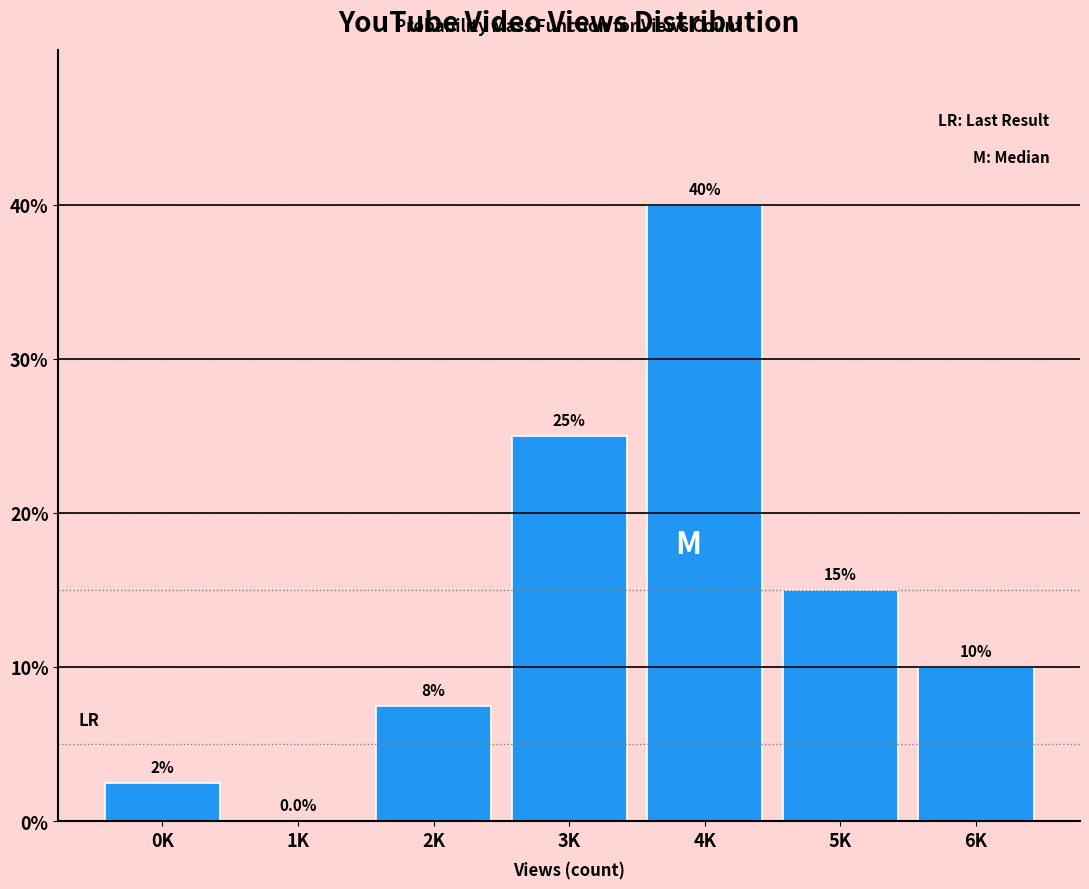

Reading left to right, transcribe all the data shown in this chart.

0K=2.5	1K=0.0	2K=7.5	3K=25.0	4K=40.0	5K=15.0	6K=10.0